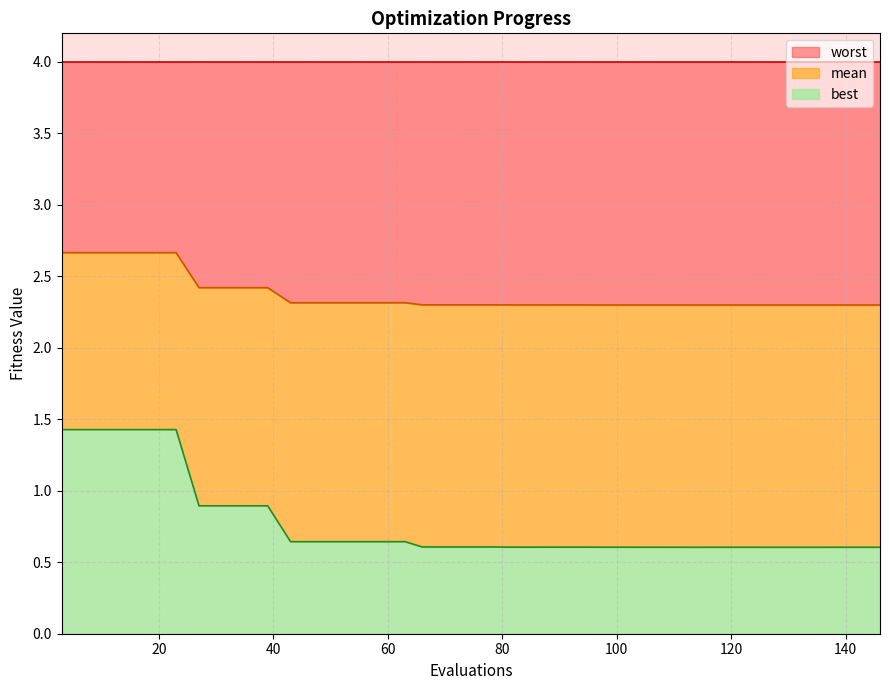

What are all the series names shown in the legend?

worst, mean, best